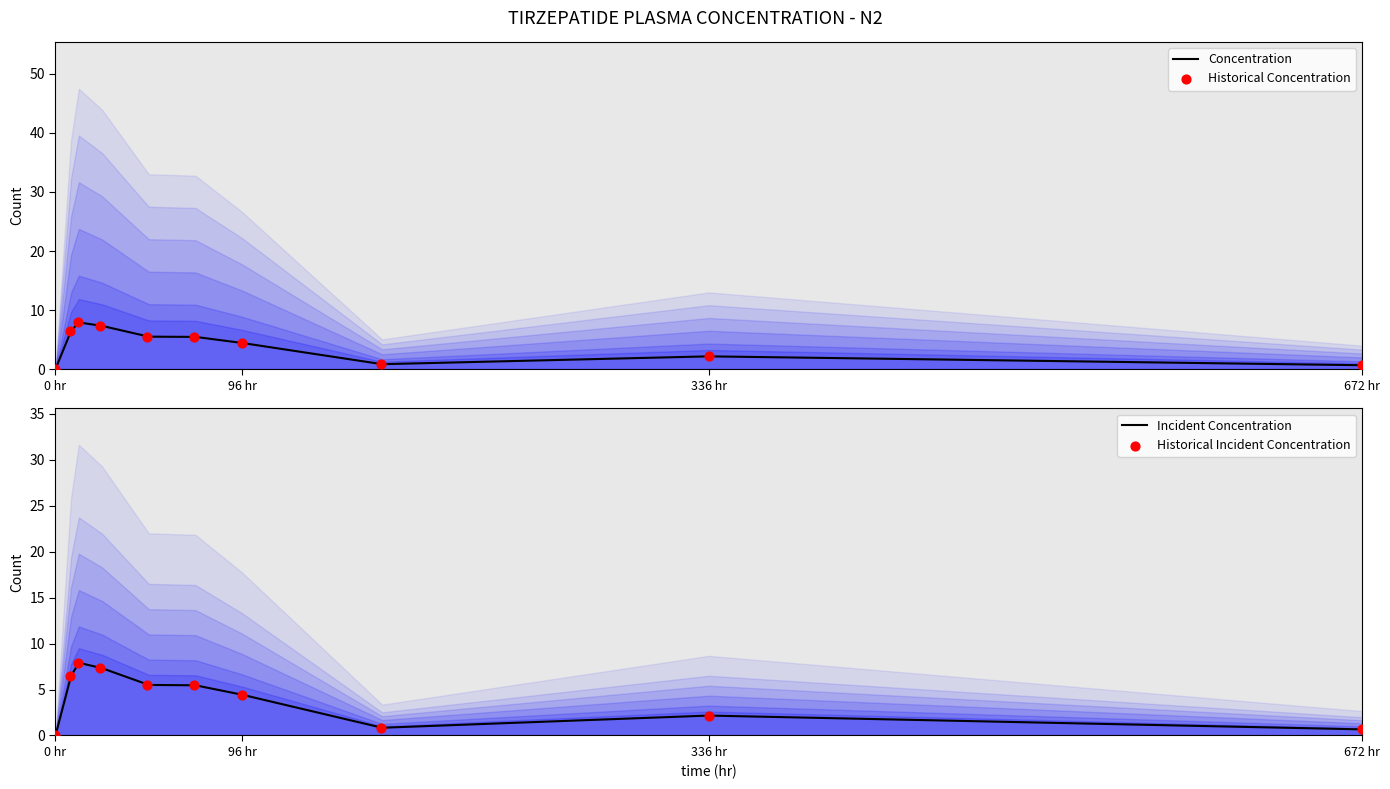

Which series has the largest total across all categories?

Concentration